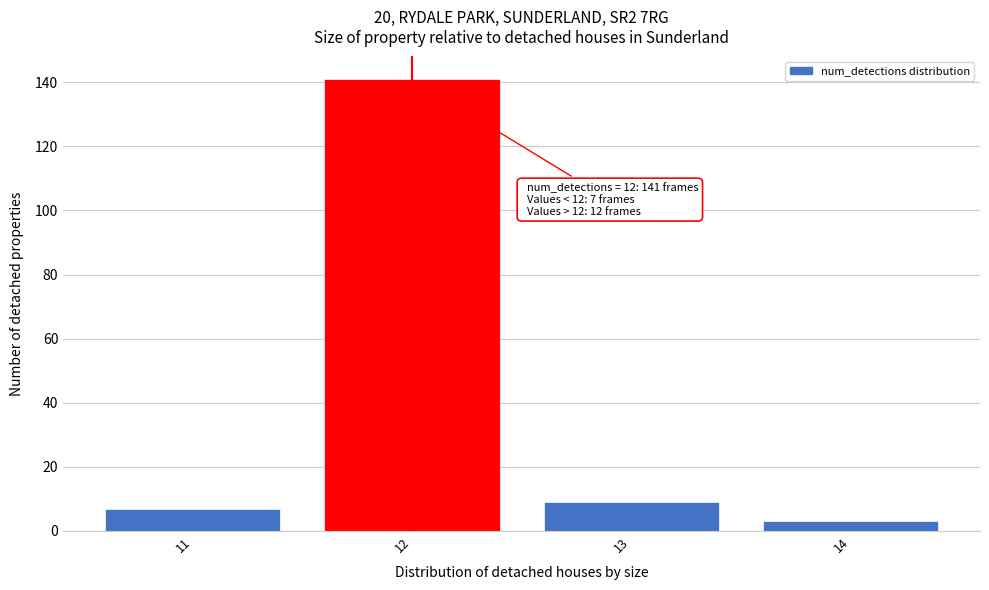

Reading left to right, transcribe all the data shown in this chart.

11=7	12=141	13=9	14=3